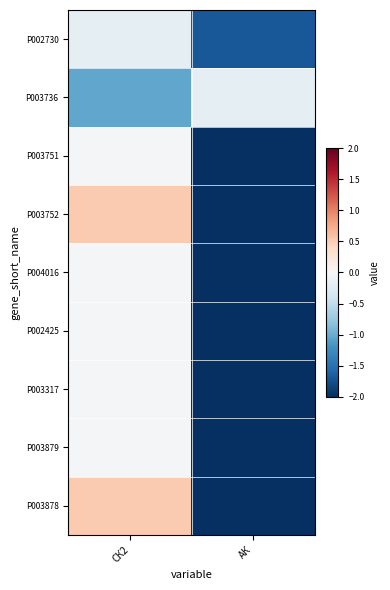

At which category does the chart reach its peak across all series?

СК2